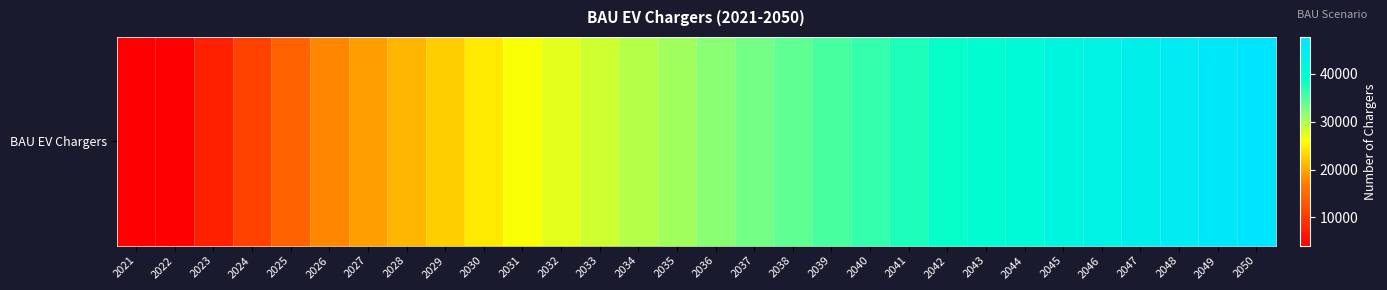

Rank the categories by value from lowest to highest.

2021, 2022, 2023, 2024, 2025, 2026, 2027, 2028, 2029, 2030, 2031, 2032, 2033, 2034, 2035, 2036, 2037, 2038, 2039, 2040, 2041, 2042, 2043, 2044, 2045, 2046, 2047, 2048, 2049, 2050